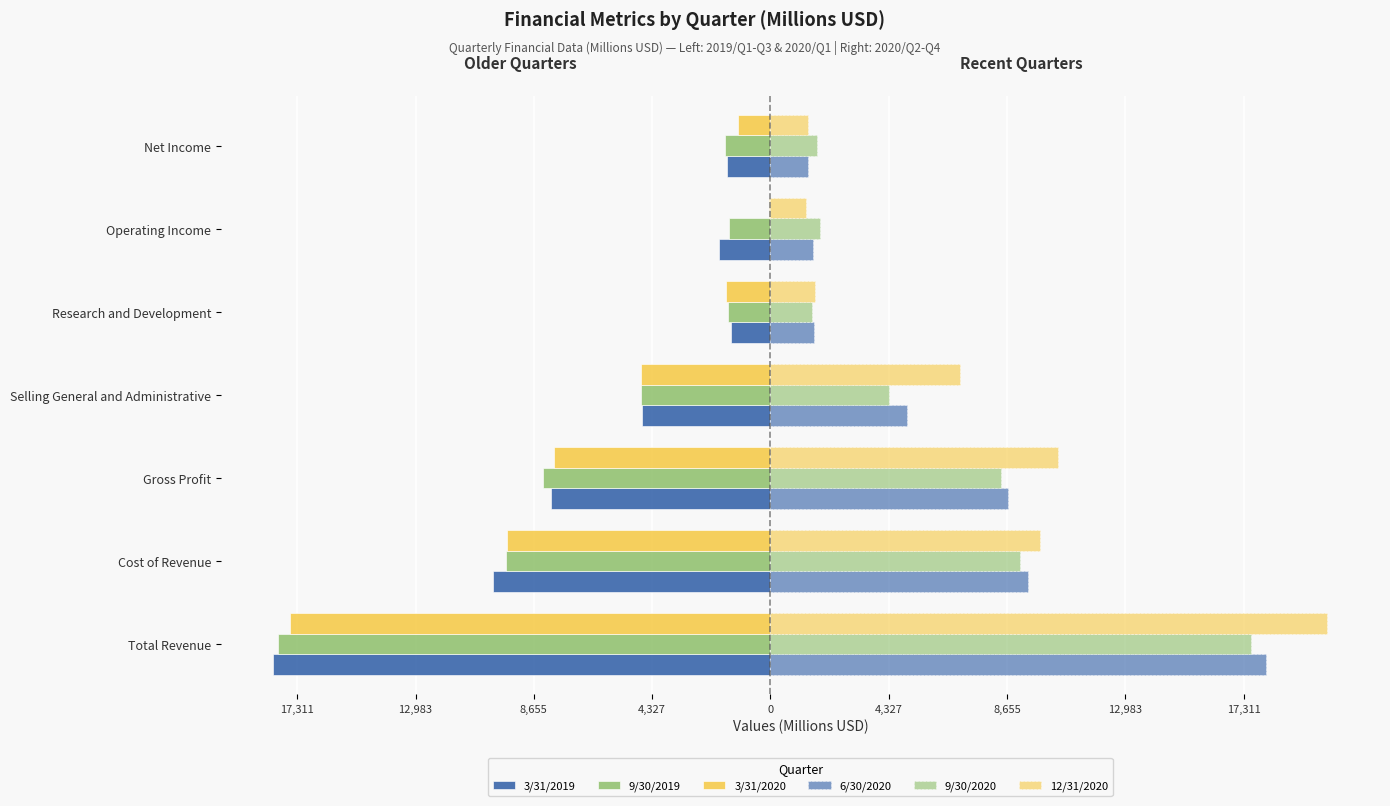

What is the label of the 5th bar from the right?

Gross Profit